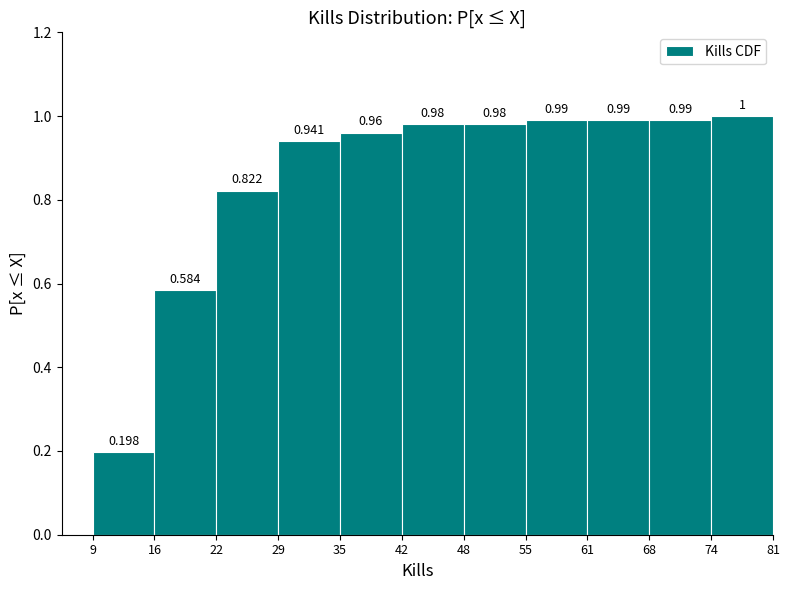

Reading left to right, transcribe this chart: for each bar, give the range it covers on the x-axis and its height.

9 to 16: 0.198
16 to 22: 0.584
22 to 29: 0.822
29 to 35: 0.941
35 to 42: 0.960
42 to 48: 0.980
48 to 55: 0.980
55 to 61: 0.990
61 to 68: 0.990
68 to 74: 0.990
74 to 81: 1.000